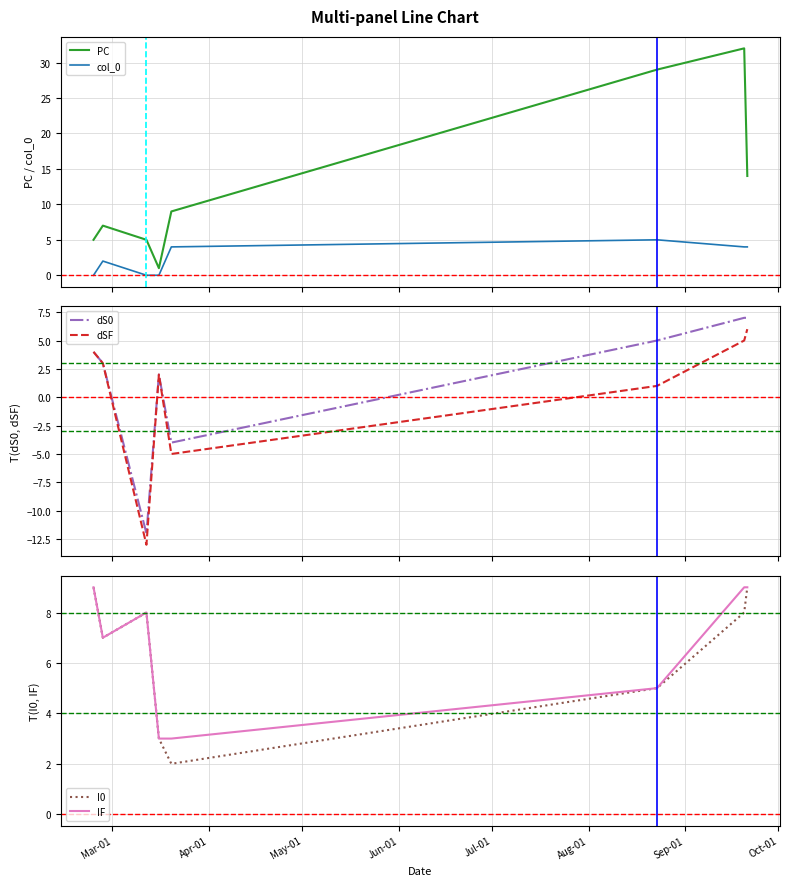

Reading right to left, what are all the values shown in this chart?

PC: 14	32	29	9	1	5	7	5
col_0: 4	4	5	4	0	0	2	0
dS0: 7	7	5	-4	2	-12	3	4
dSF: 6	5	1	-5	2	-13	3	4
I0: 9	8	5	2	3	8	7	9
IF: 9	9	5	3	3	8	7	9